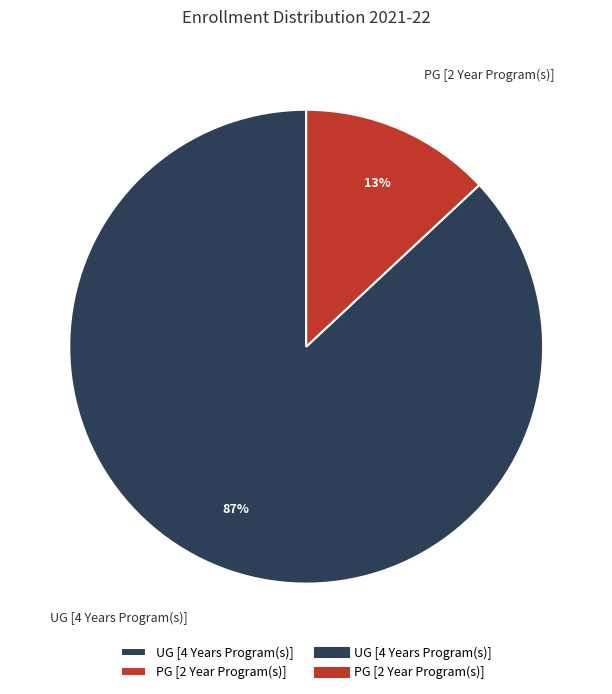

Which category has the biggest portion of the pie?

UG [4 Years Program(s)]